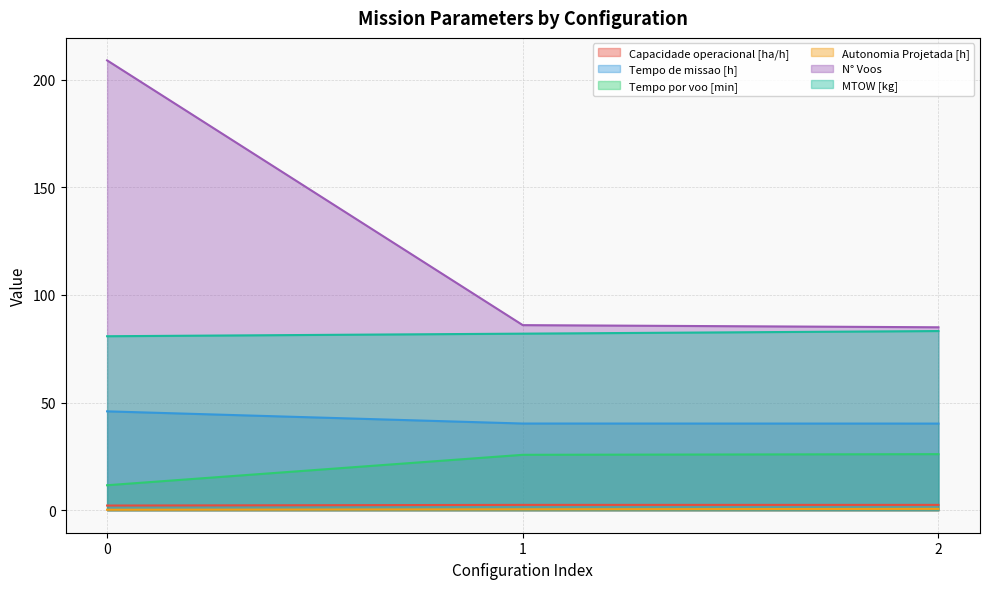

How many series are shown in this chart?

6